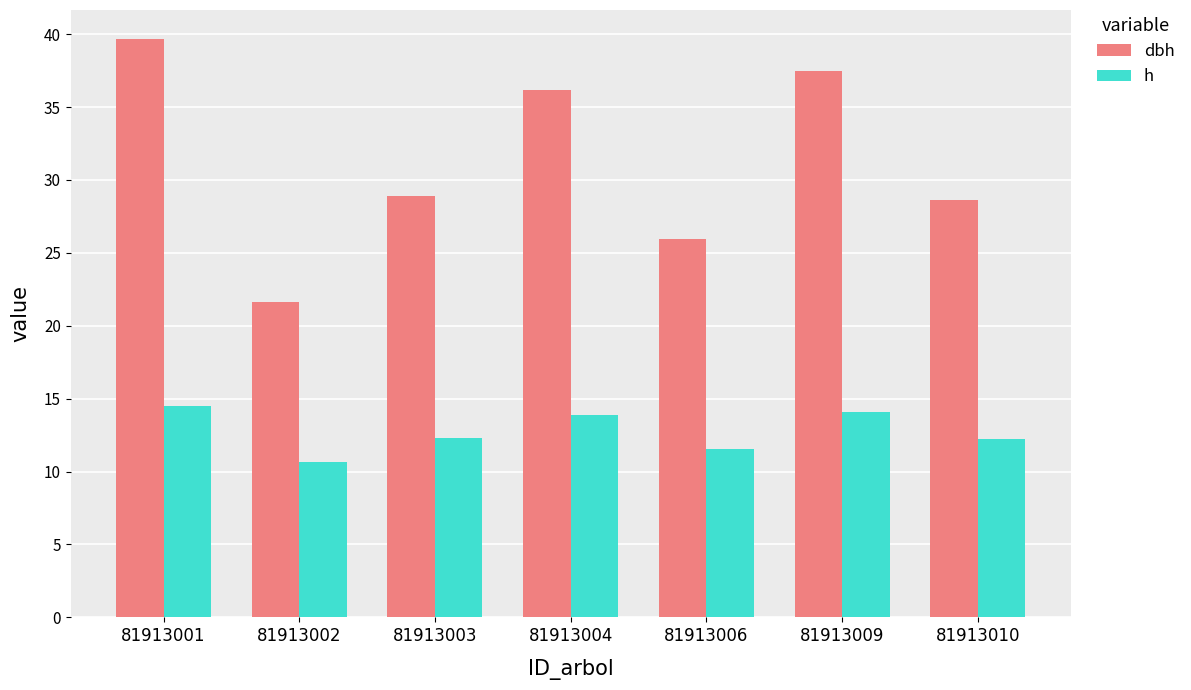

The h series shows 11.5 at 81913006. True or false?

True